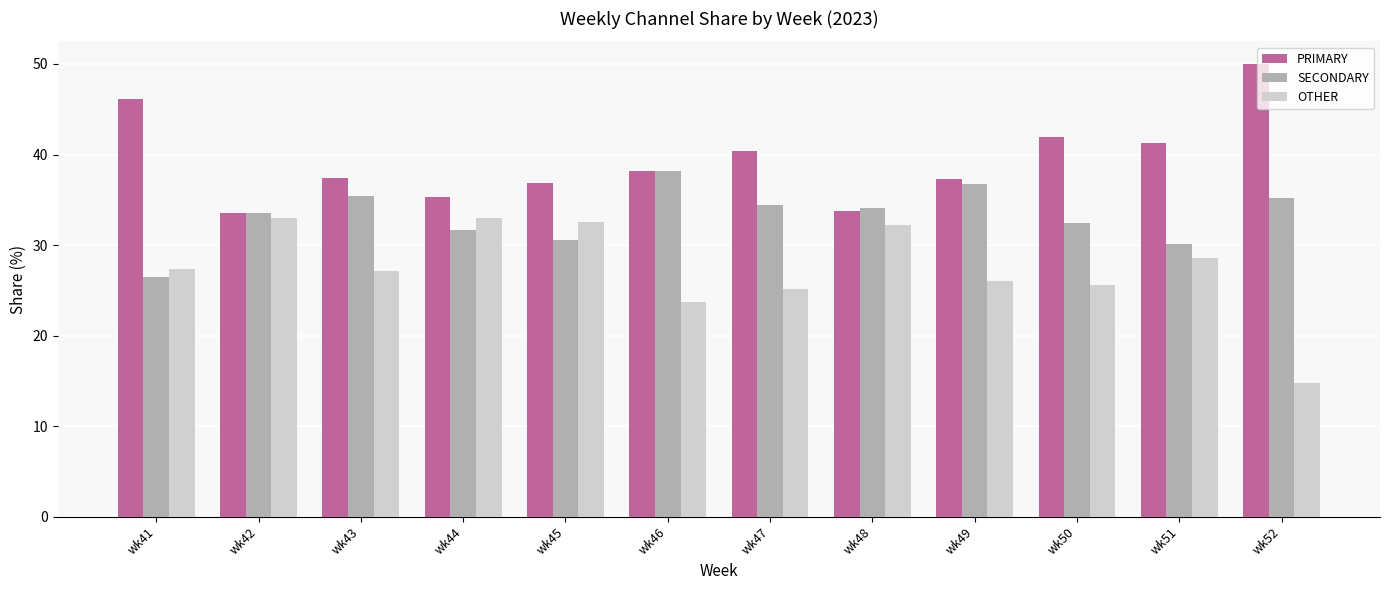

Is the value of OTHER at wk46 greater than the value of PRIMARY at wk47?

No